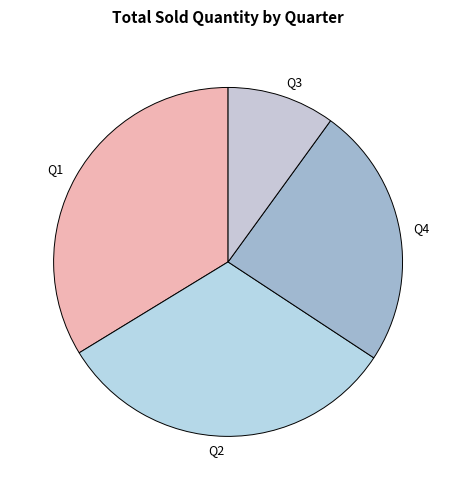

Does Q3 account for over 50% of the chart?

No